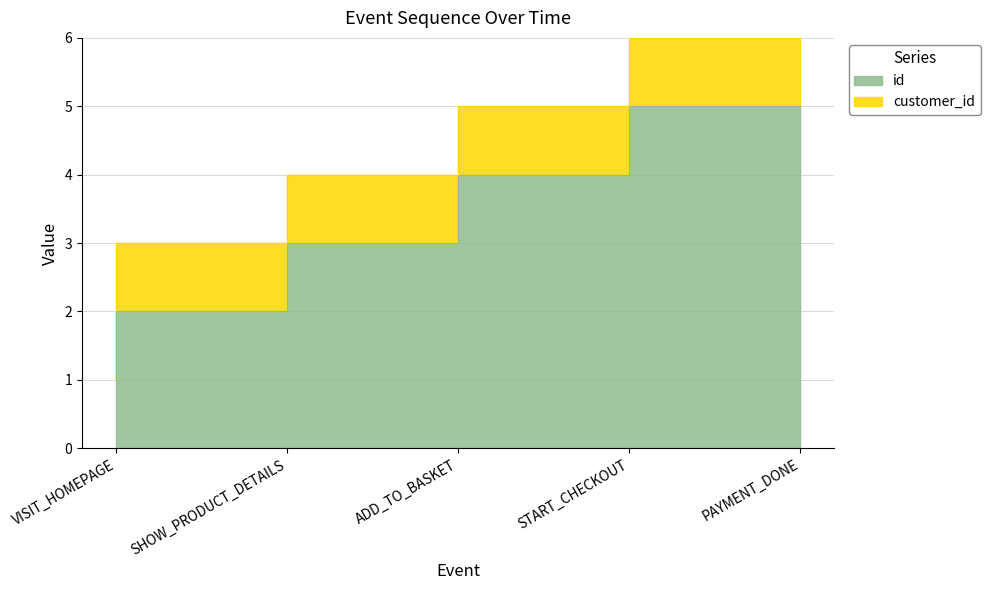

List the labels in order of value, largest first.

PAYMENT_DONE, START_CHECKOUT, ADD_TO_BASKET, SHOW_PRODUCT_DETAILS, VISIT_HOMEPAGE